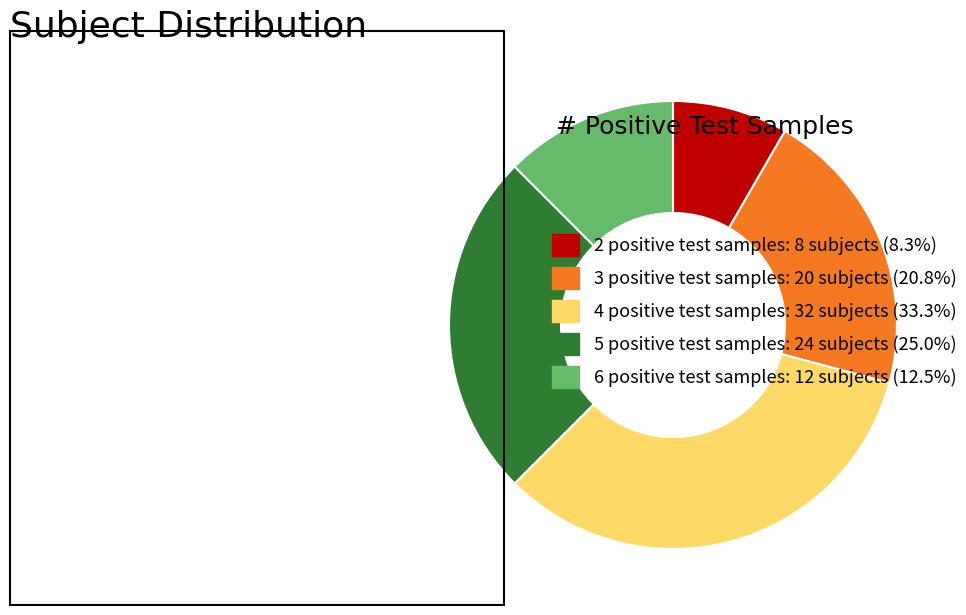

Do 2 positive test samples: 8 subjects (8.3%) and 4 positive test samples: 32 subjects (33.3%) together represent more than half of the pie?

No